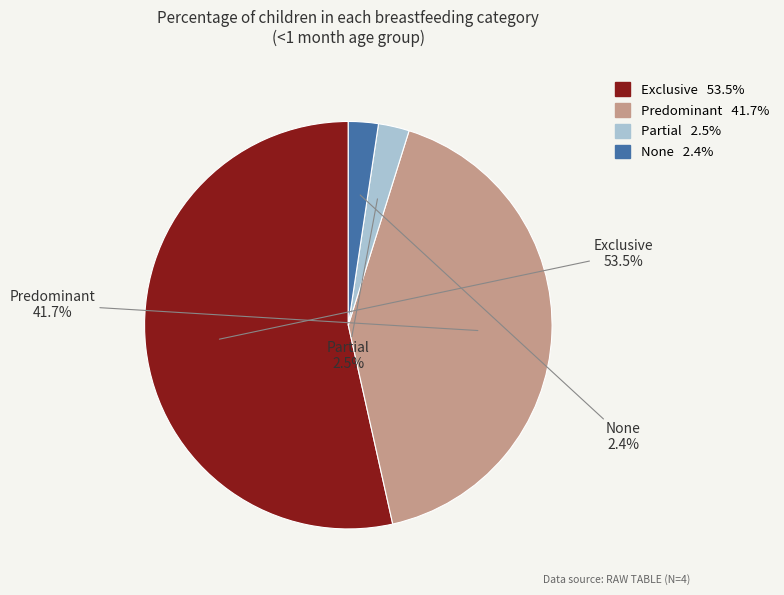

To the nearest percent, what is the combined percentage of Exclusive and None?

56%